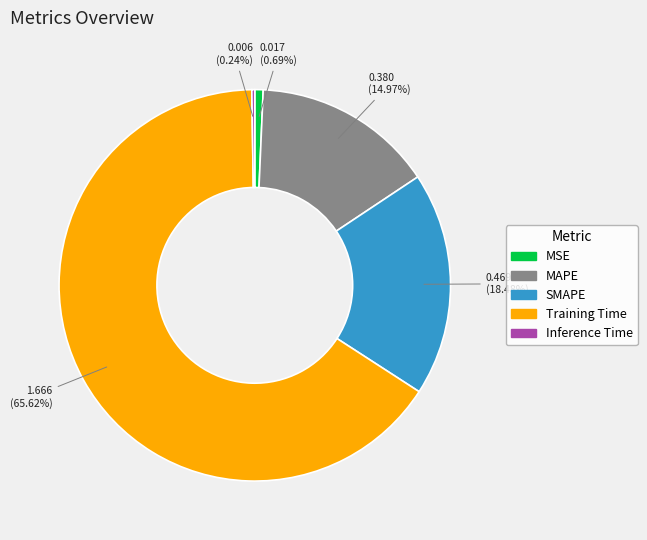

What percentage is NOT represented by Training Time?

34.4%